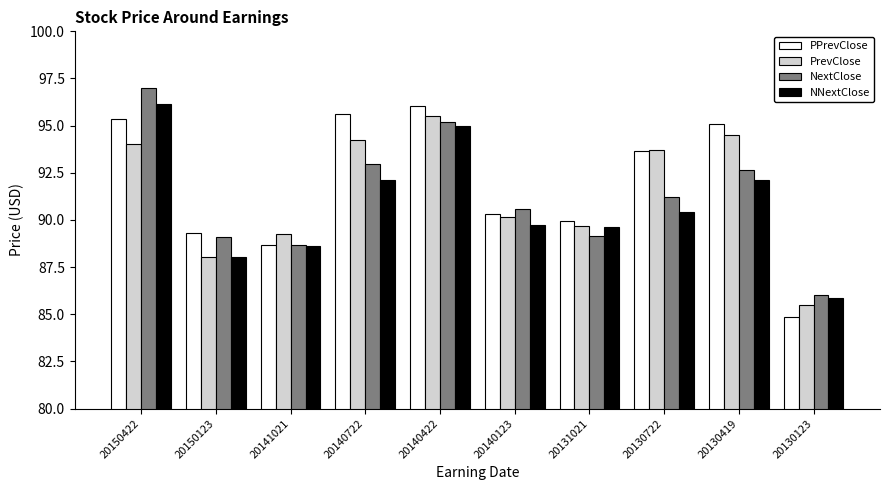

The value of NNextClose at 20130123 is 129.6. True or false?

False